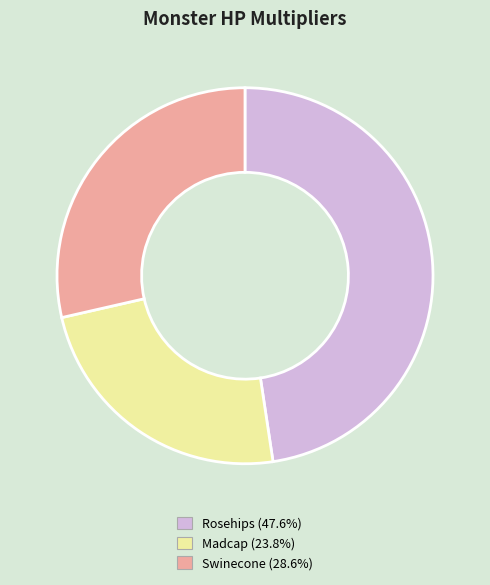

Is there a majority slice in this chart?

No